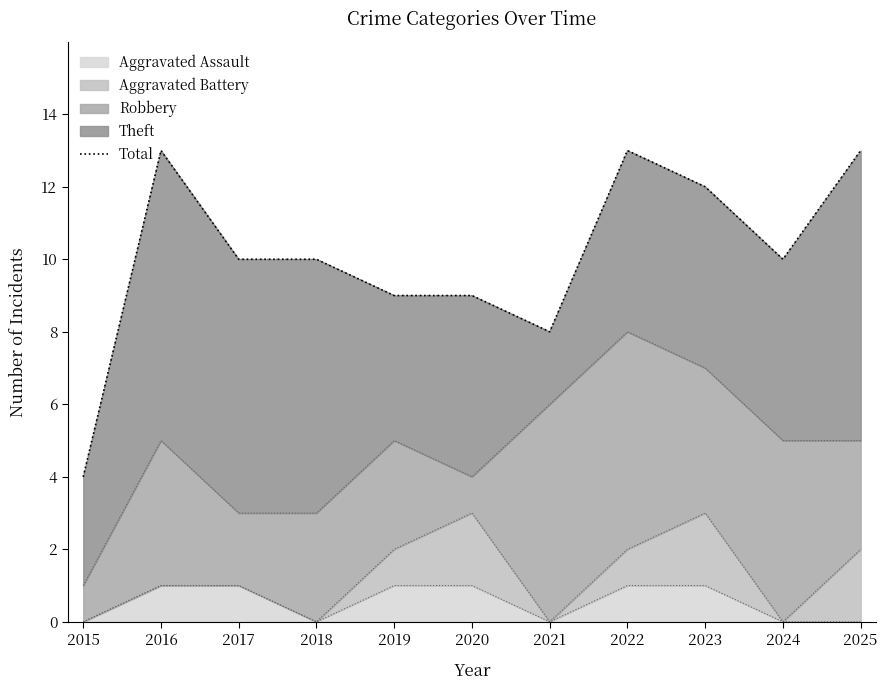

What is the sum of all values?

111